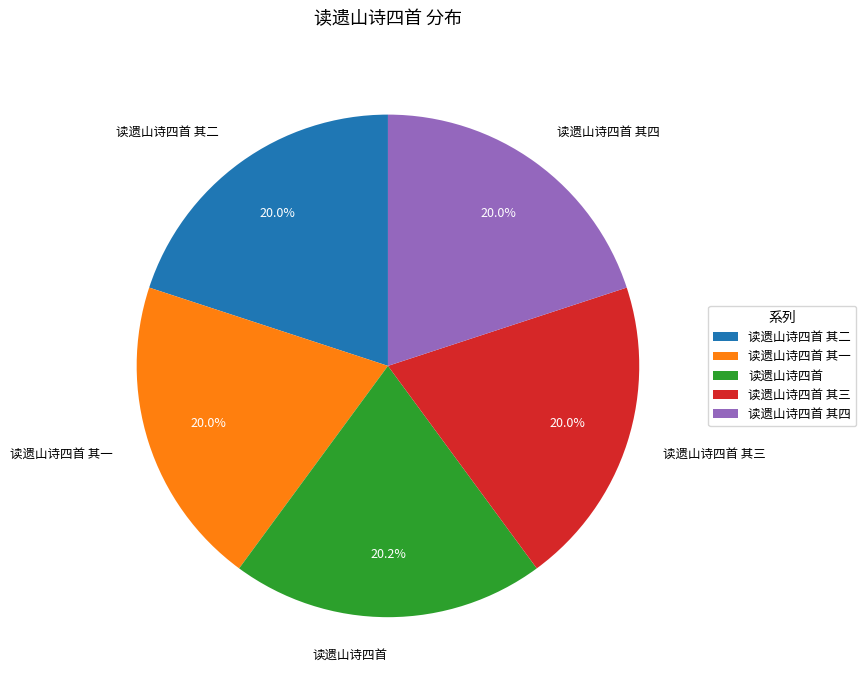

Does 读遗山诗四首 account for over 50% of the chart?

No